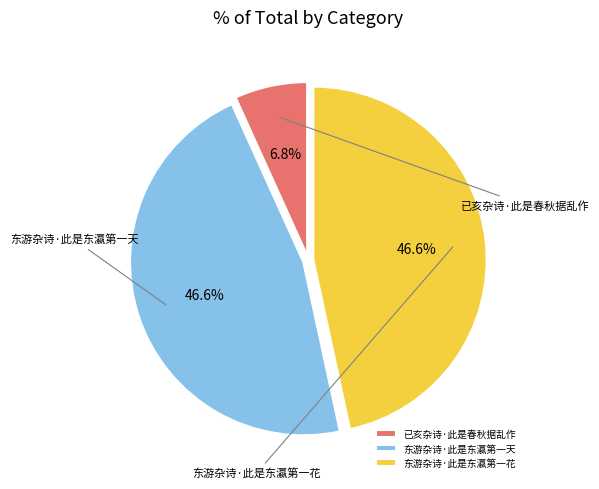

Rank the categories by value from highest to lowest.

东游杂诗·此是东瀛第一天, 东游杂诗·此是东瀛第一花, 已亥杂诗·此是春秋据乱作